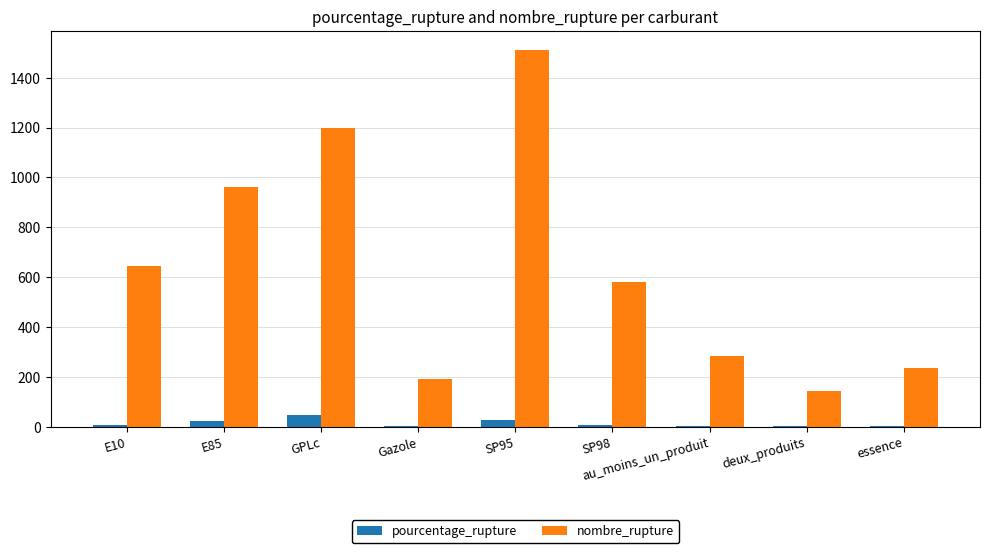

What is the sum of all nombre_rupture values?

5751.0